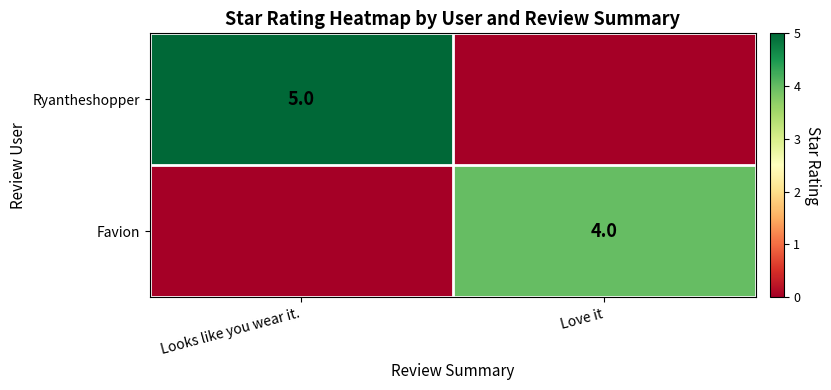

Is it true that Favion equals 3 at Love it?

False